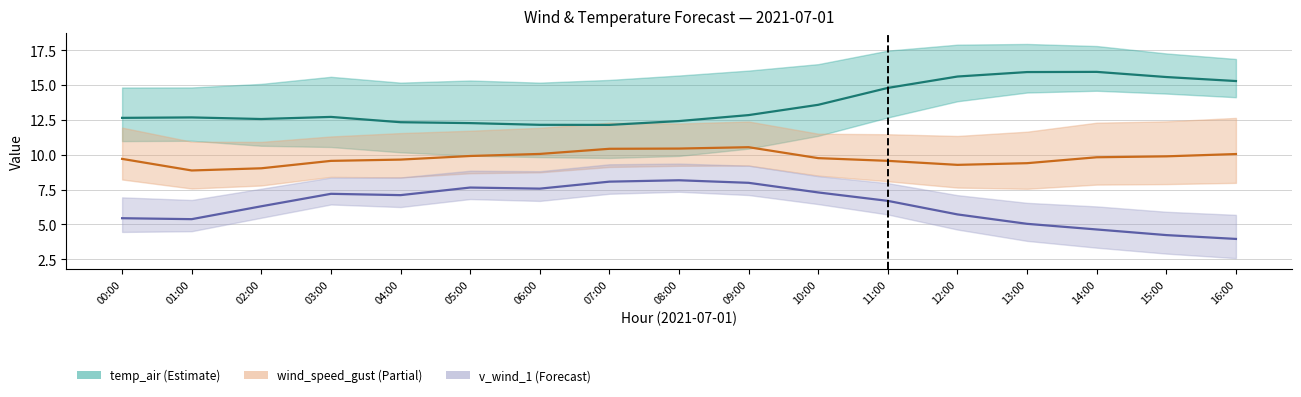

The value of v_wind_1 at 13:00 is 2.3. True or false?

False